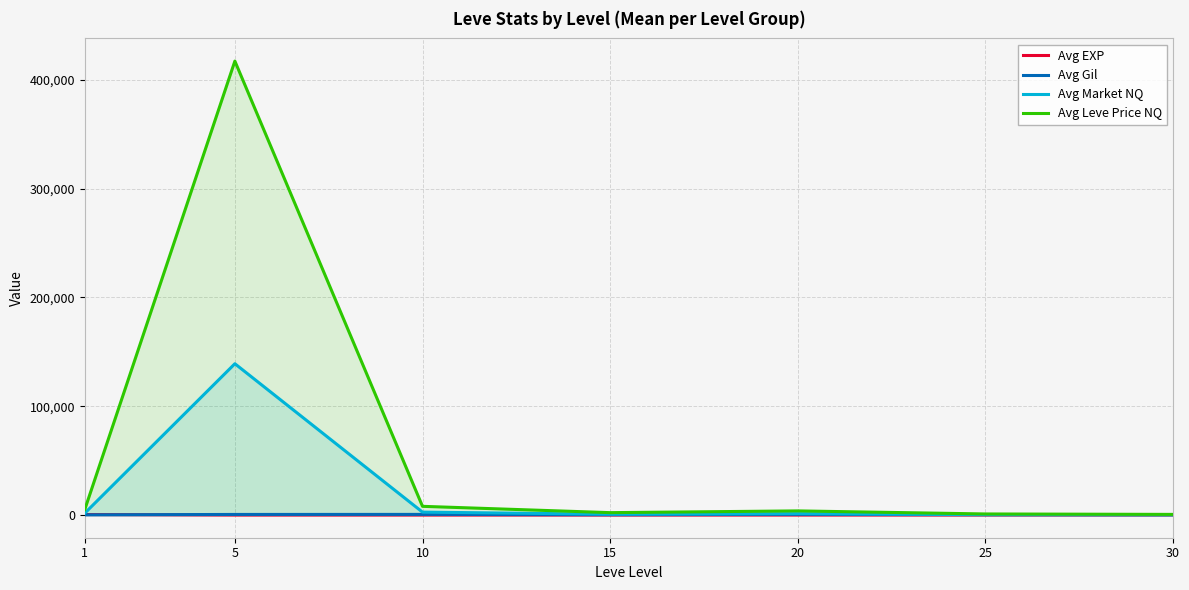

Reading left to right, extract all data points from this chart.

Avg EXP: 468.5	2.3	5.3	14.2	16.3	31.8	45.5
Avg Gil: 163.5	528.3	576.7	323.3	628.3	391.7	322.5
Avg Market NQ: 1691.6	139044.2	2663.3	729.2	1263.9	326.1	172.5
Avg Leve Price NQ: 5053.4	417132.5	7990.0	2187.8	3791.6	978.2	576.0